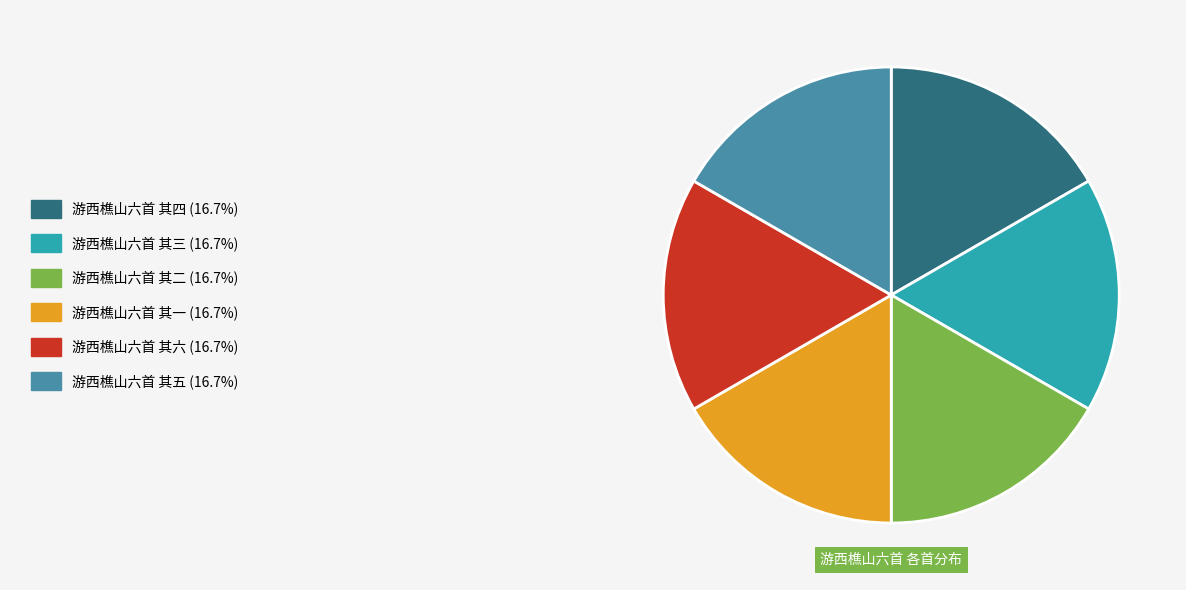

Is there a majority slice in this chart?

No